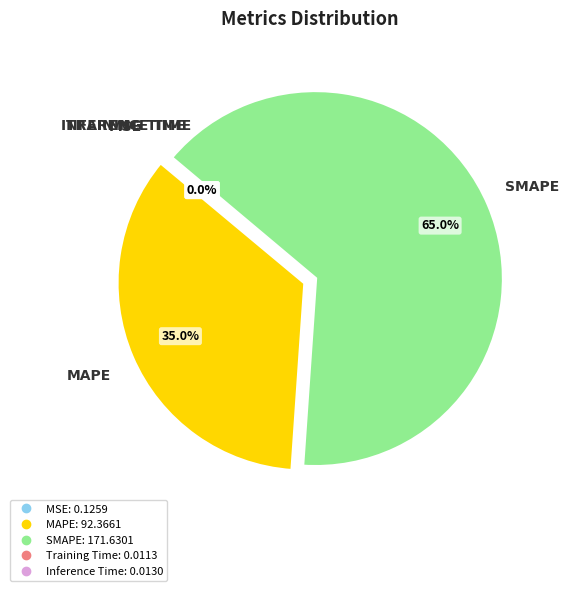

Which slice is the largest?

SMAPE